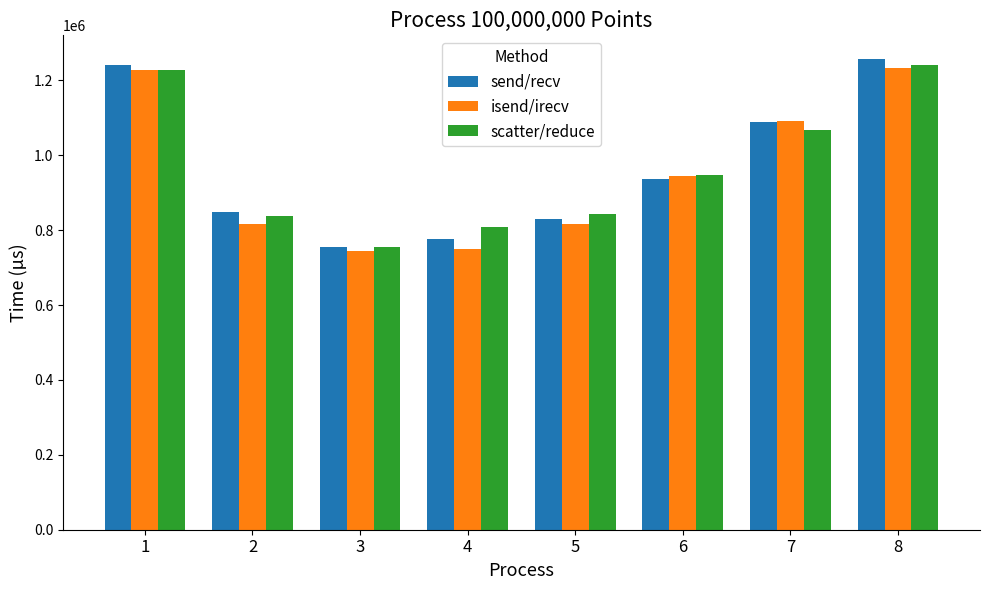

The isend/irecv series shows 269706 at 7. True or false?

False